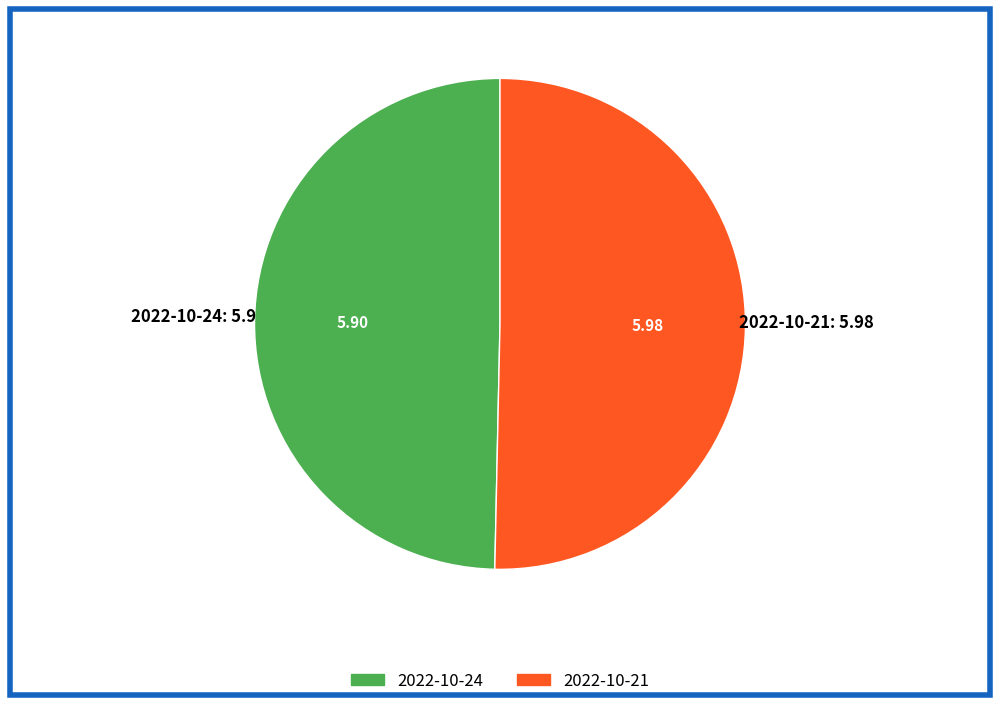

Count the number of slices in the pie.

2